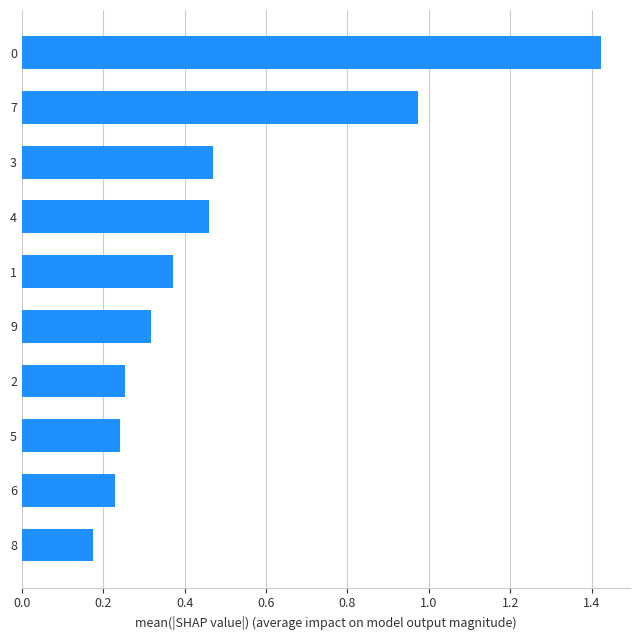

What is the difference between the maximum and minimum values?

1.2